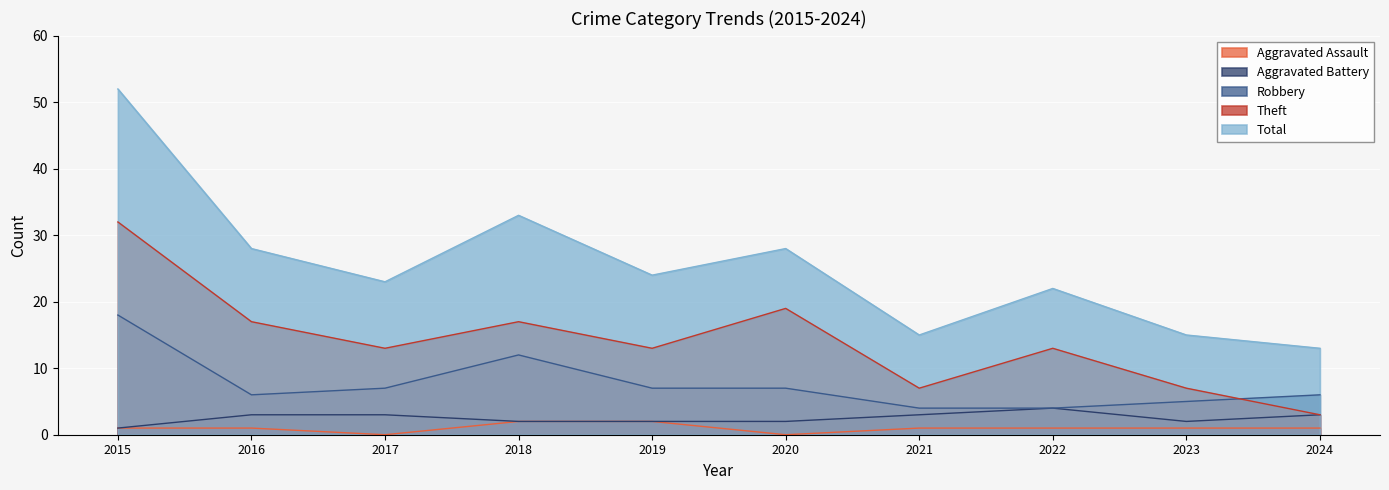

Which series has the widest spread of values?

Total